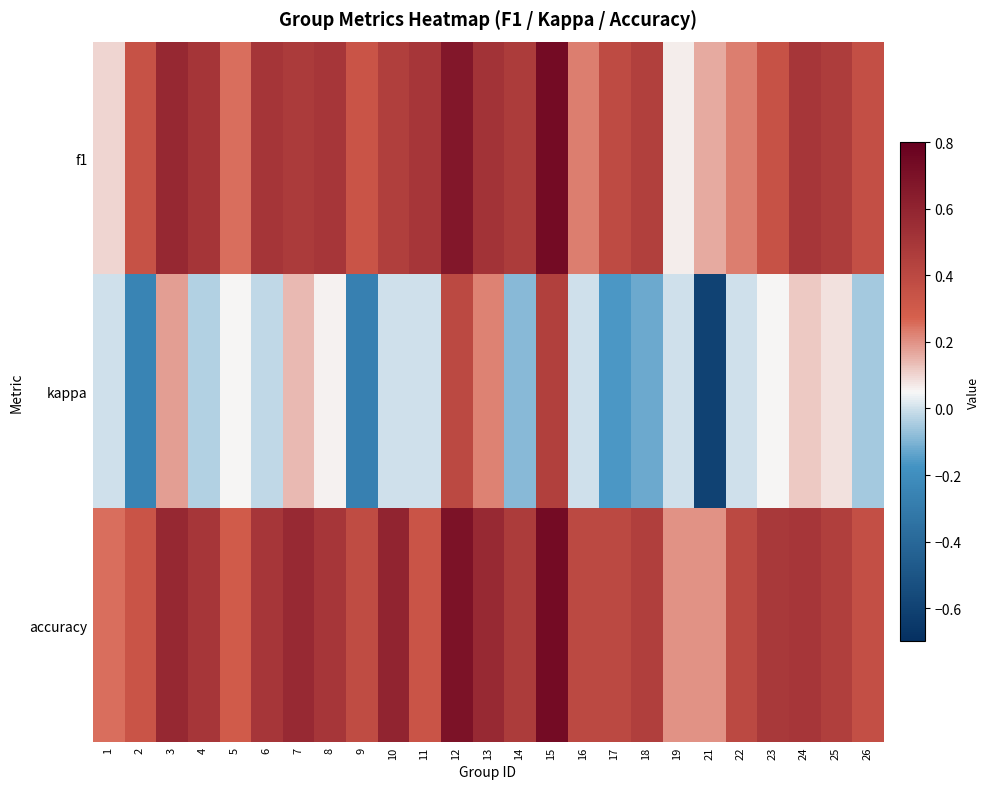

Between 6 and 9, which series saw the biggest shift?

kappa